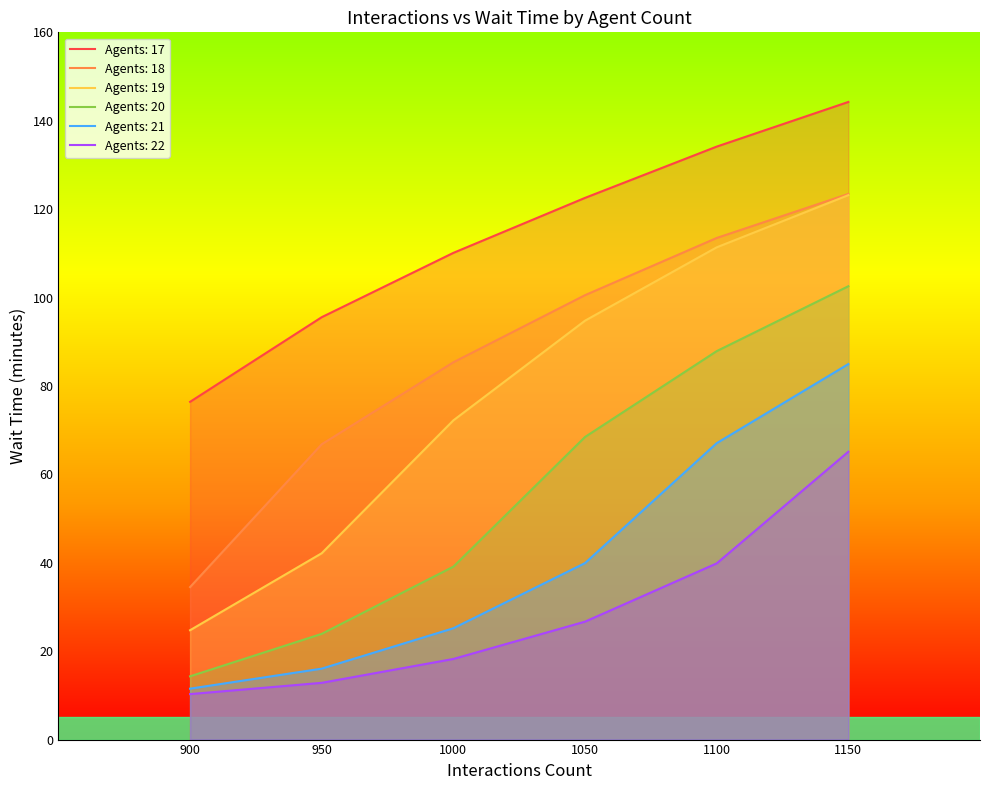

At how many categories does at least one series exceed 53?

6